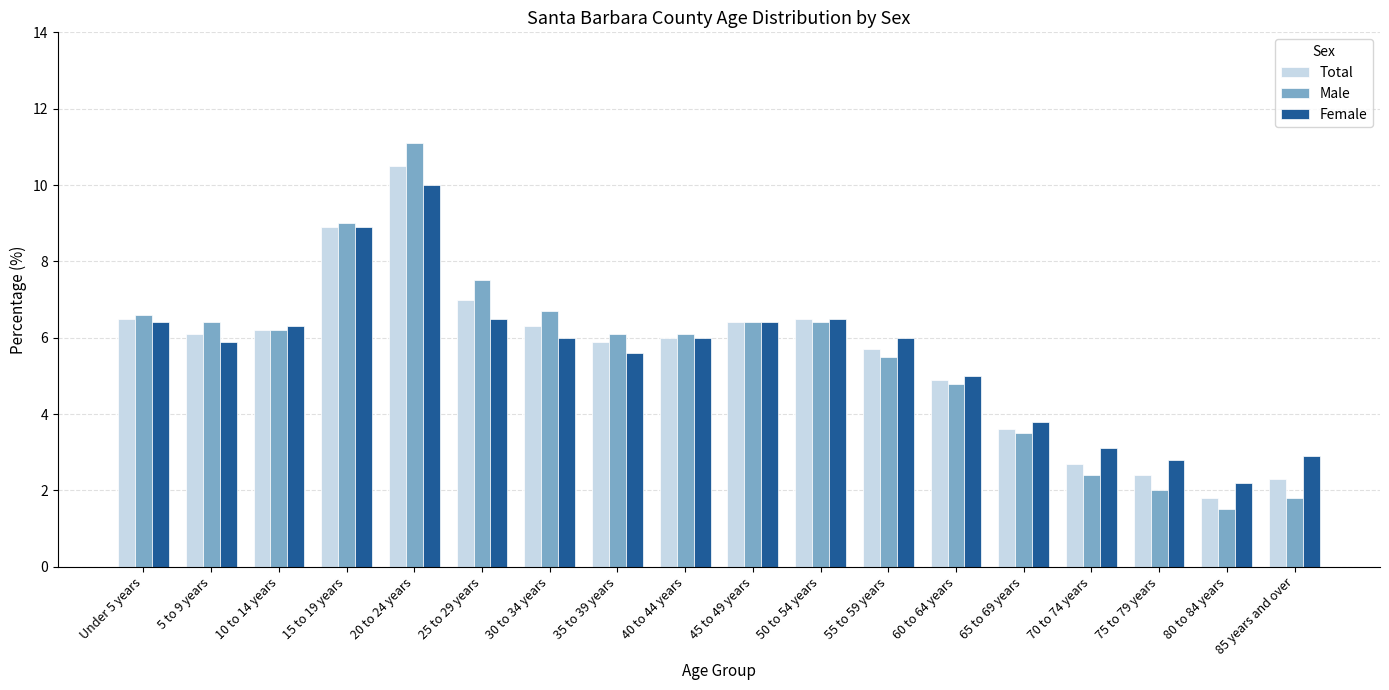

Is the value of Total at 60 to 64 years greater than the value of Male at 55 to 59 years?

No